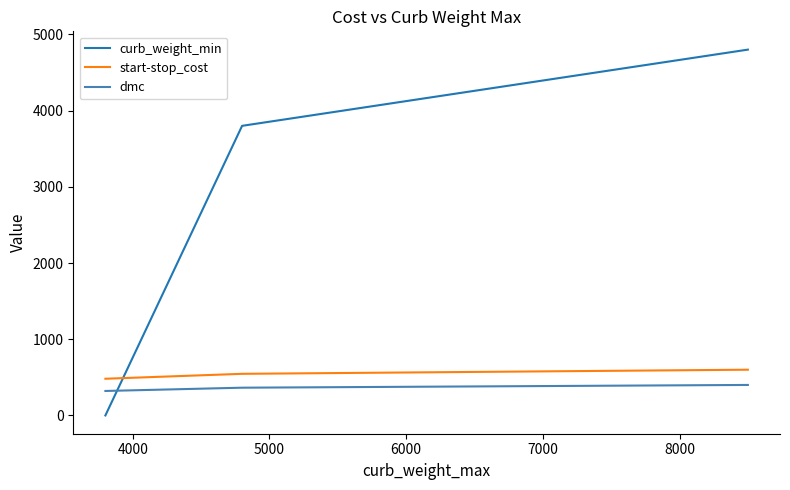

At how many categories does at least one series exceed 316?

3